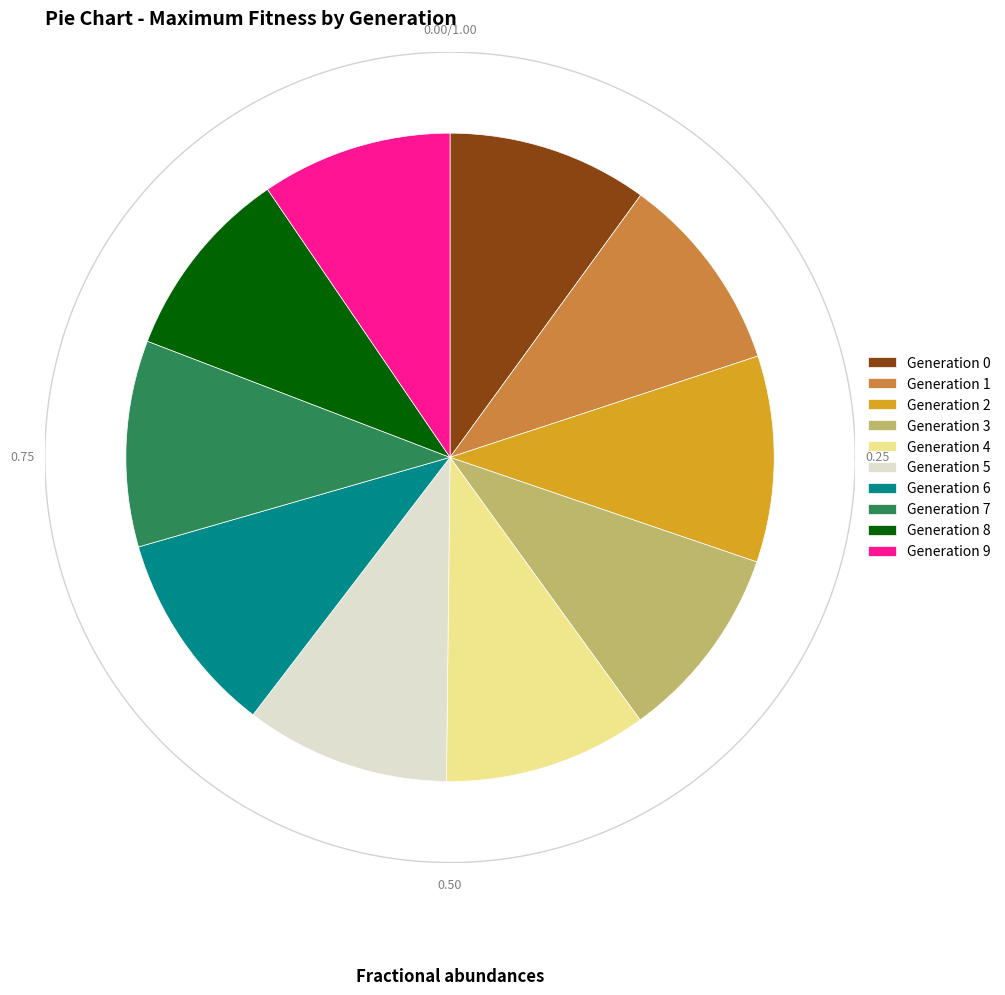

Do 2 and 4 together represent more than half of the pie?

No